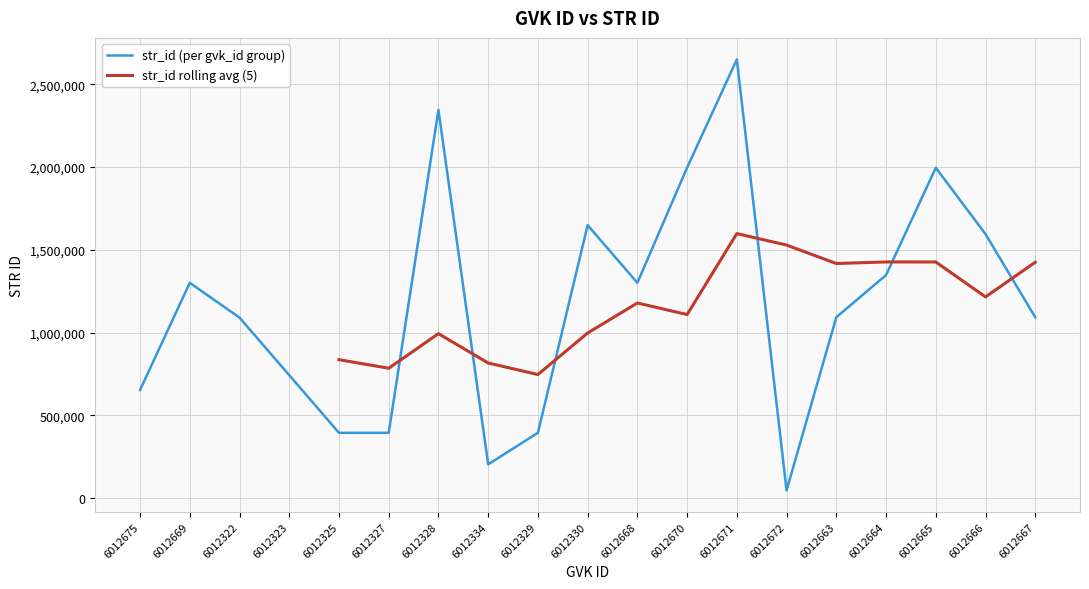

What is the smallest value displayed?

46647